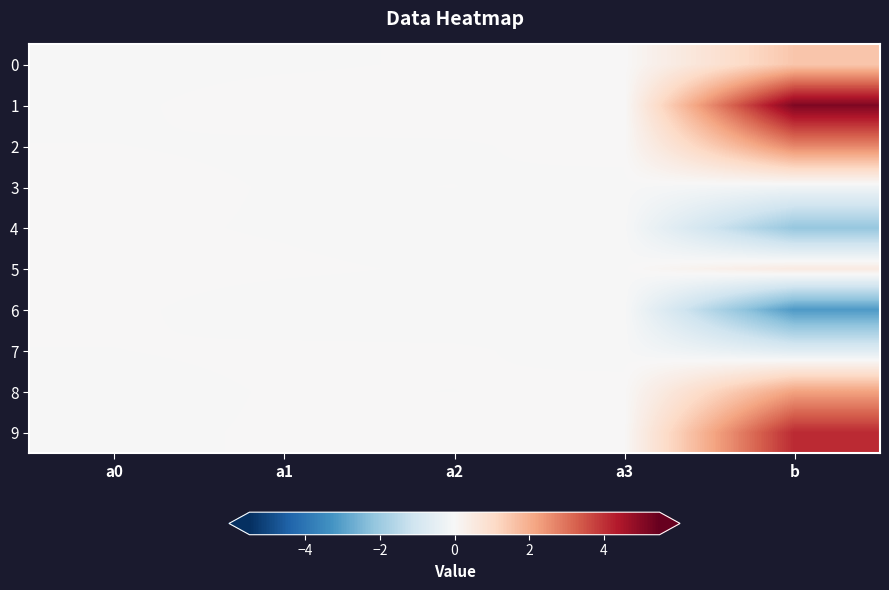

Reading left to right, what are all the values shown in this chart?

0: a0=-0.0	a1=-0.0	a2=0.0	a3=0.0	b=1.5
1: a0=-0.0	a1=0.0	a2=0.0	a3=0.0	b=5.1
2: a0=0.0	a1=-0.0	a2=-0.0	a3=0.0	b=2.7
3: a0=0.0	a1=-0.0	a2=0.0	a3=-0.0	b=-0.2
4: a0=0.0	a1=-0.0	a2=-0.0	a3=-0.0	b=-2.1
5: a0=0.0	a1=0.0	a2=-0.0	a3=-0.0	b=0.5
6: a0=0.0	a1=-0.0	a2=-0.0	a3=-0.0	b=-3.1
7: a0=-0.0	a1=0.0	a2=0.0	a3=-0.0	b=-0.7
8: a0=-0.0	a1=0.0	a2=-0.0	a3=0.0	b=2.2
9: a0=-0.0	a1=0.0	a2=0.0	a3=0.0	b=4.1